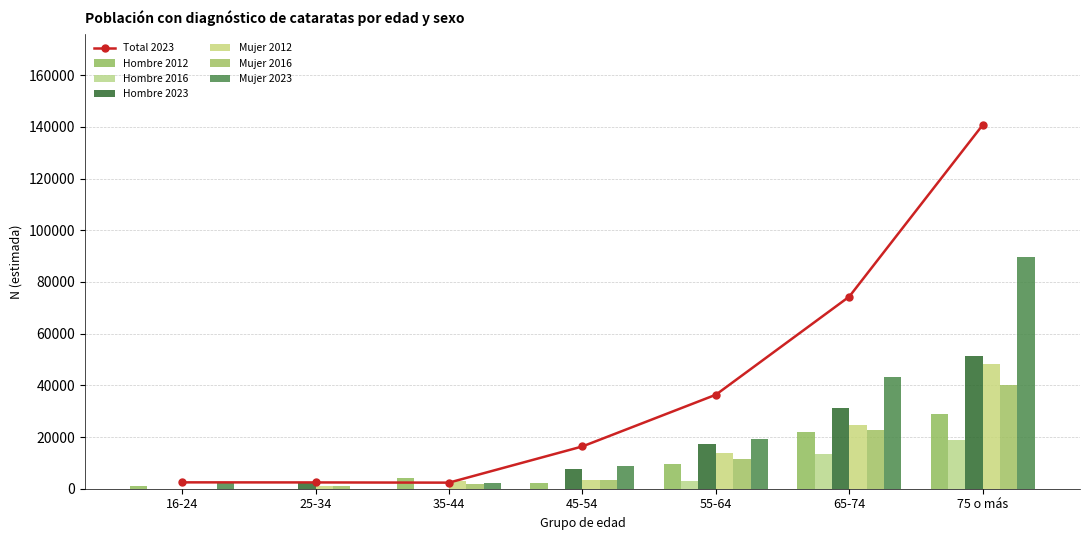

What is the label of the 3rd bar from the left?

35-44